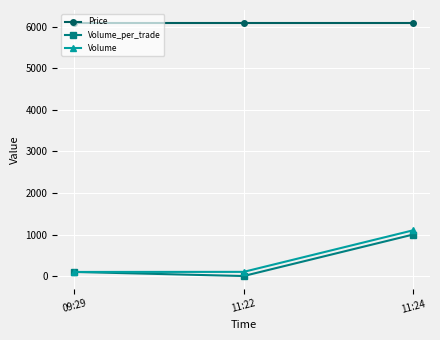

Between 09:29 and 11:24, which series saw the biggest shift?

Volume